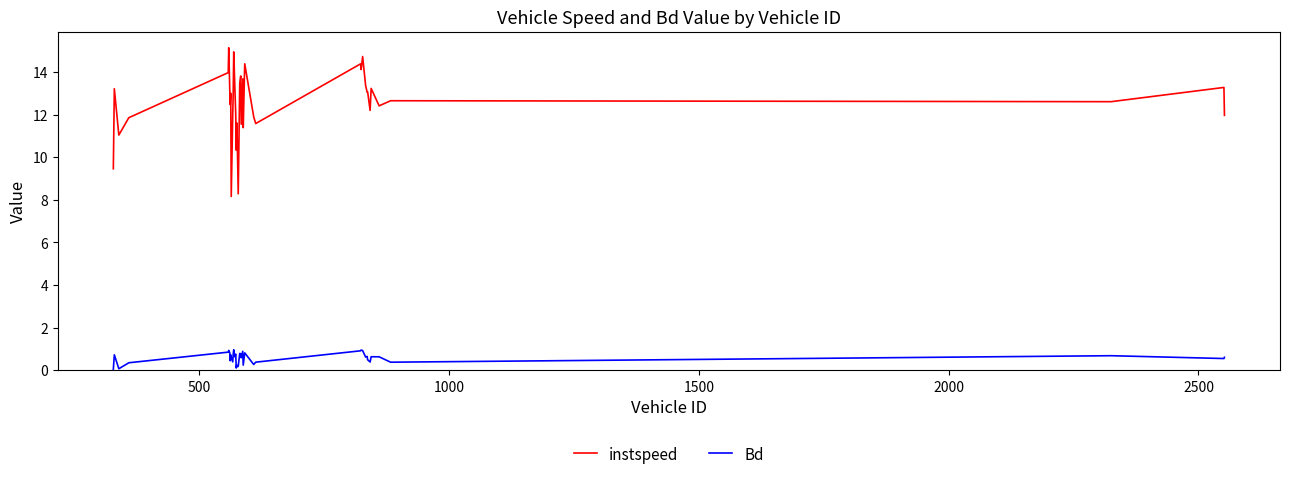

List the series in order of their overall mean, highest first.

instspeed, Bd